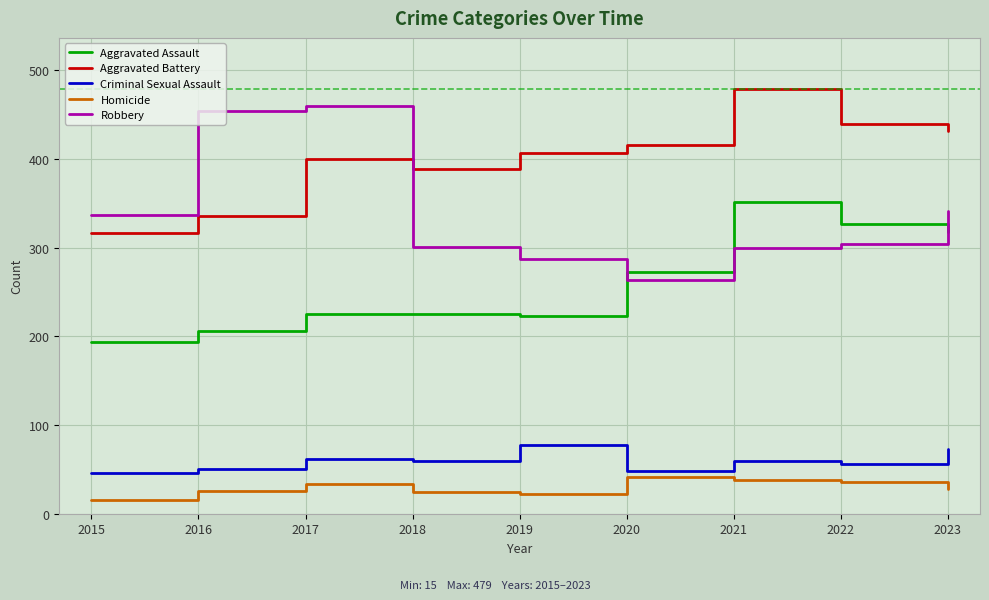

What is the difference between the highest and lowest values at 2017?

427